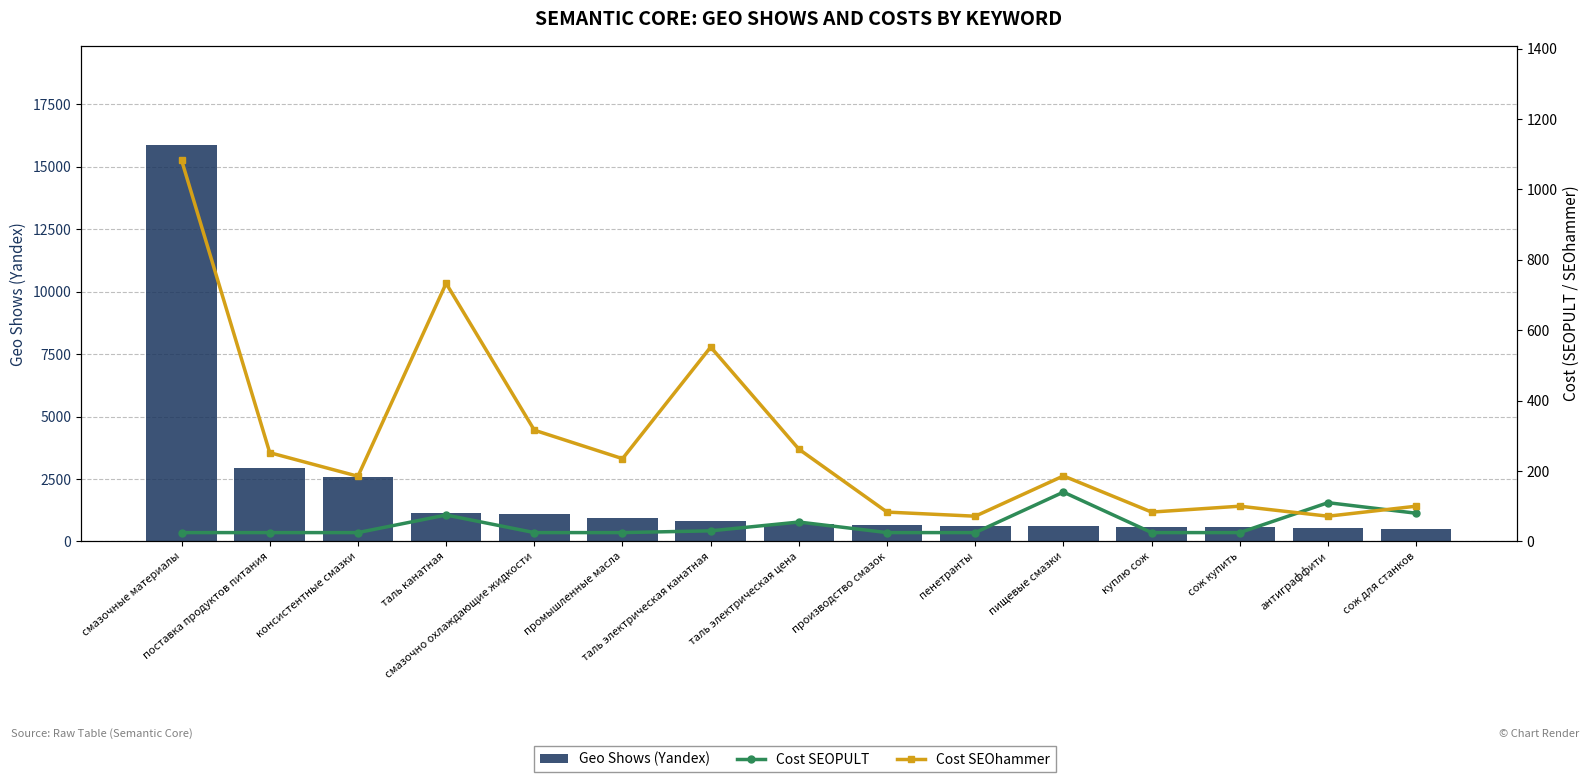

Rank the series by their maximum value, from lowest to highest.

Cost SEOPULT, Cost SEOhammer, Geo Shows (Yandex)